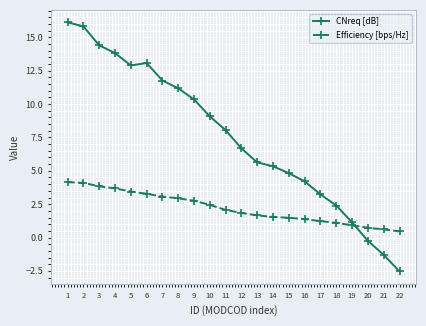

What is the average value of the CNreq [dB] series?

7.5